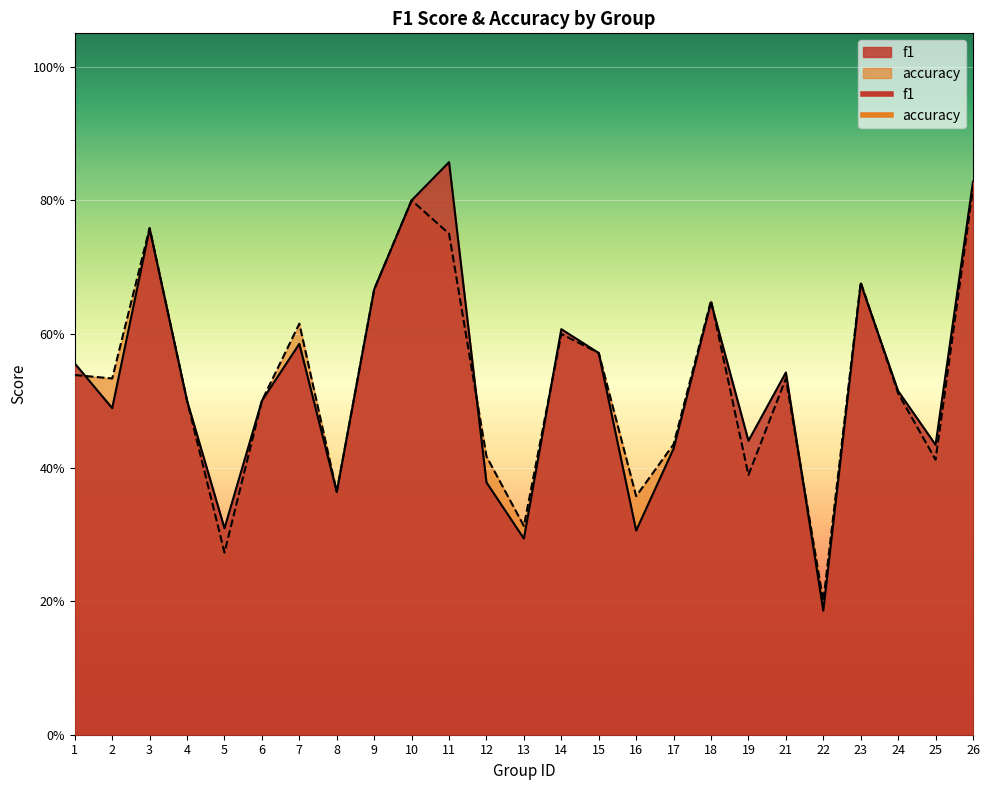

True or false: f1 has a value of 0.6 at 7.

True